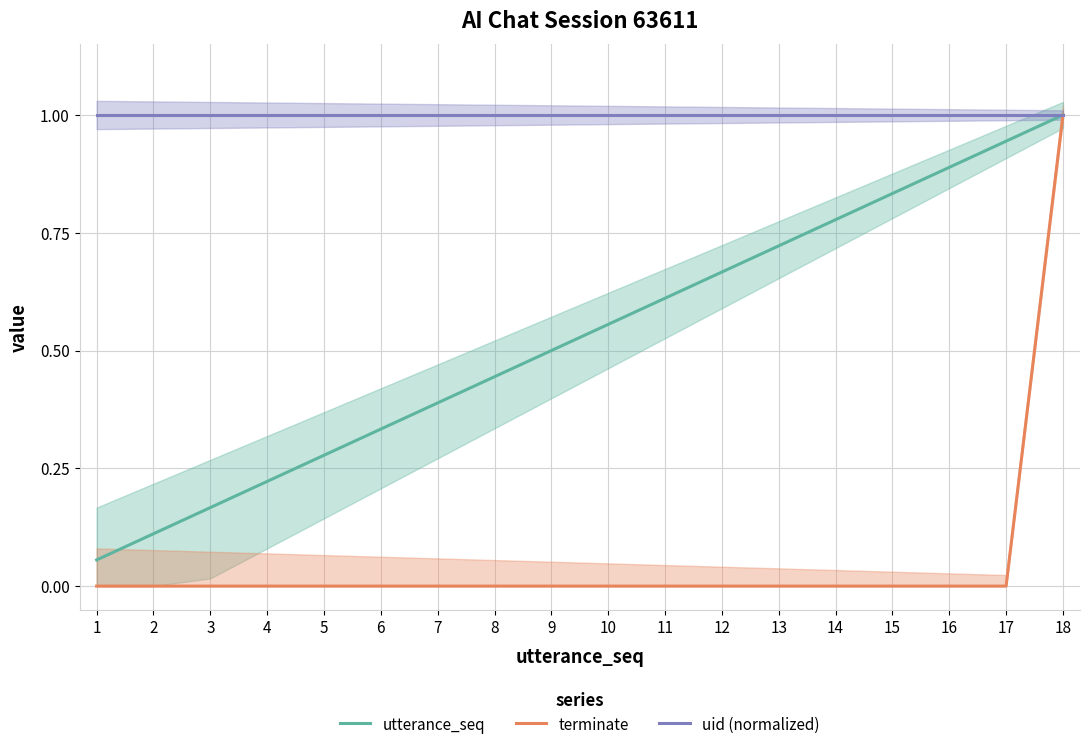

What is the maximum value shown in the chart?

1.0